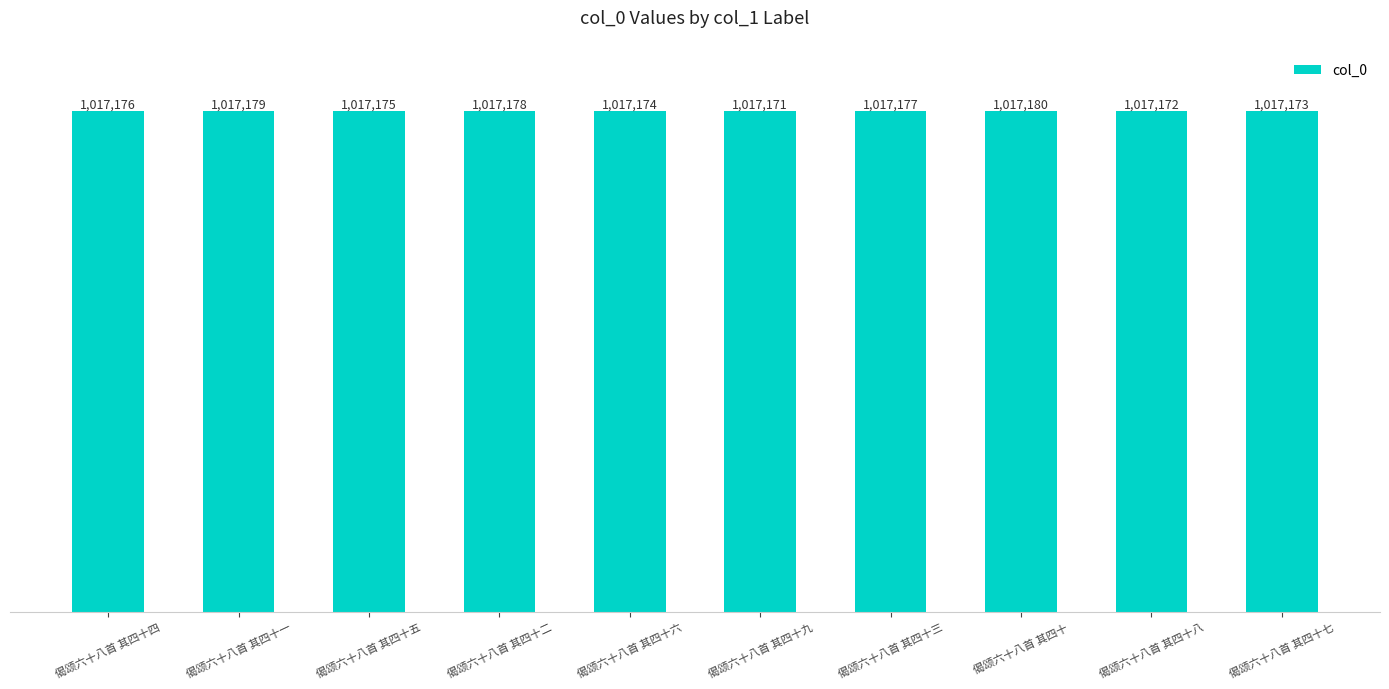

Count the number of categories in the chart.

10